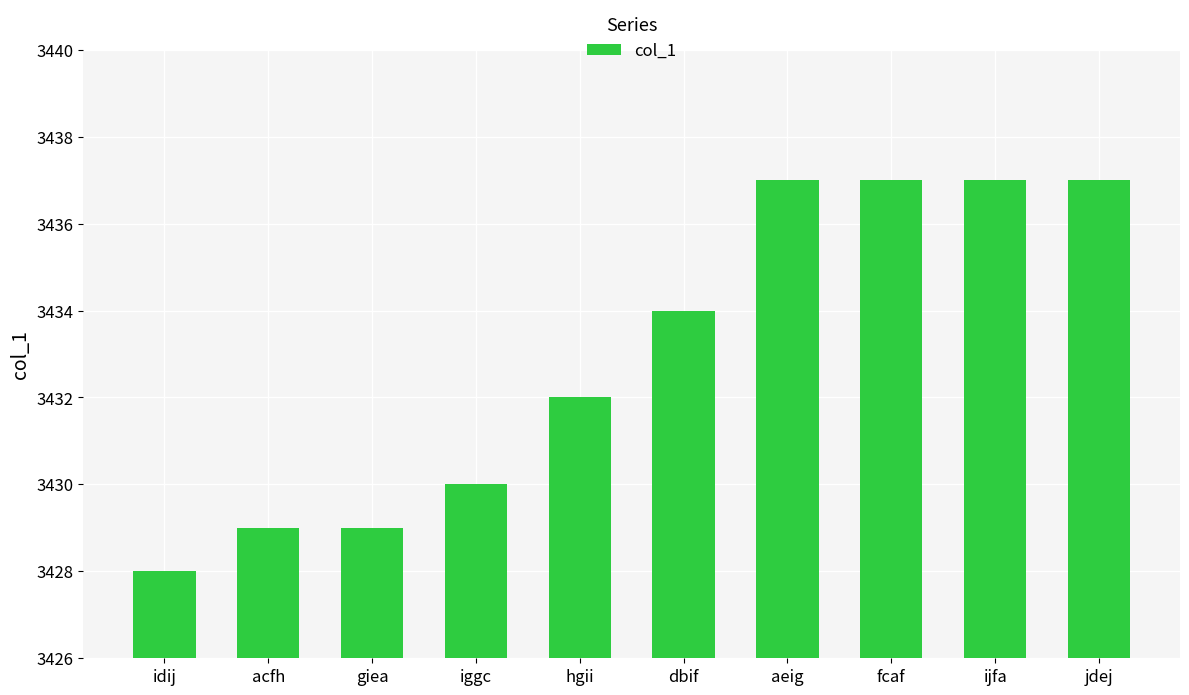

What position from the right is fcaf?

3